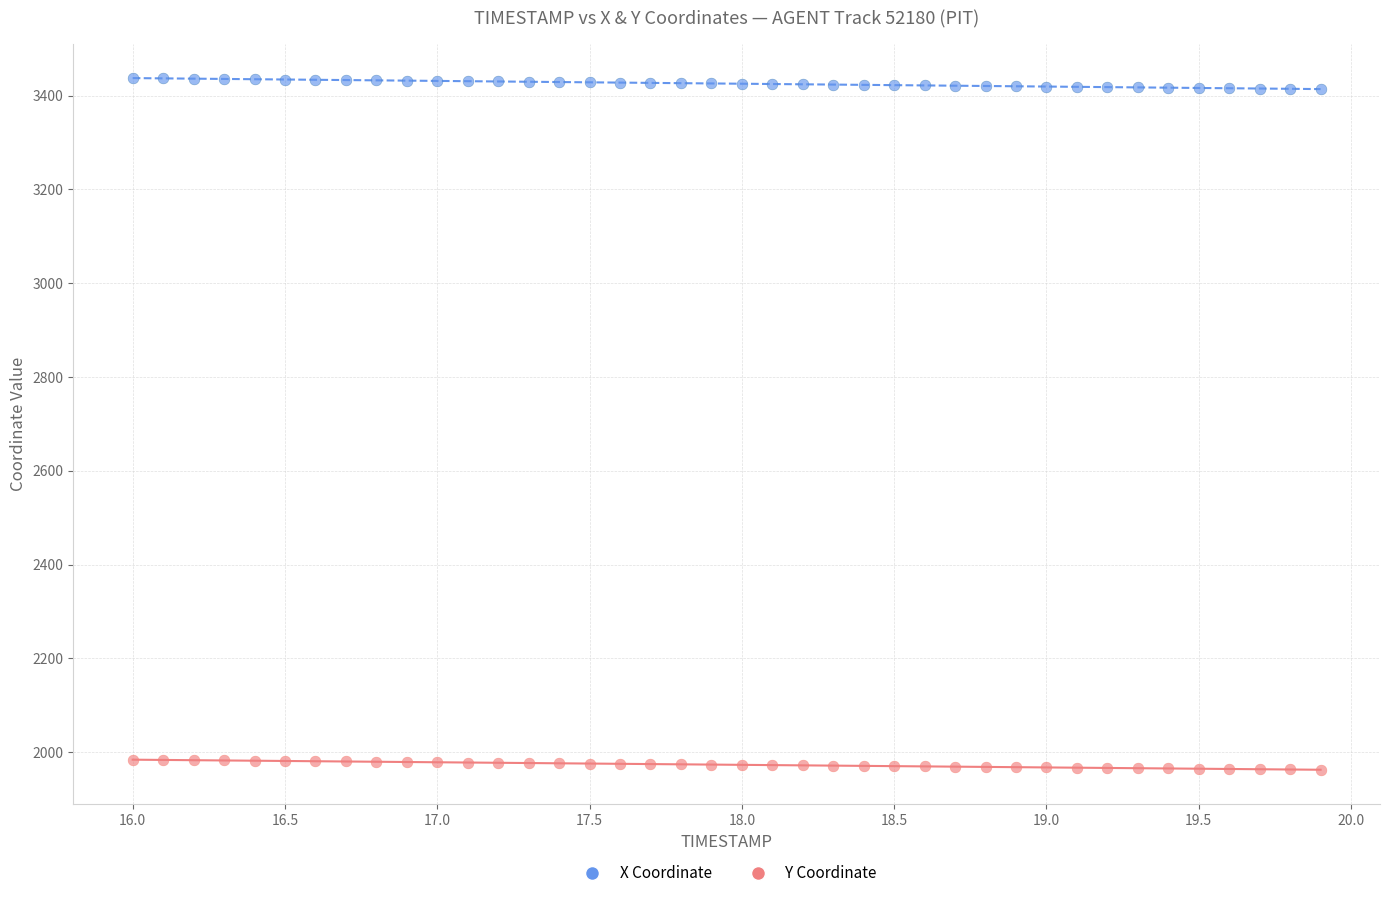

Which series has the largest Y range (max minus min)?

X Coordinate